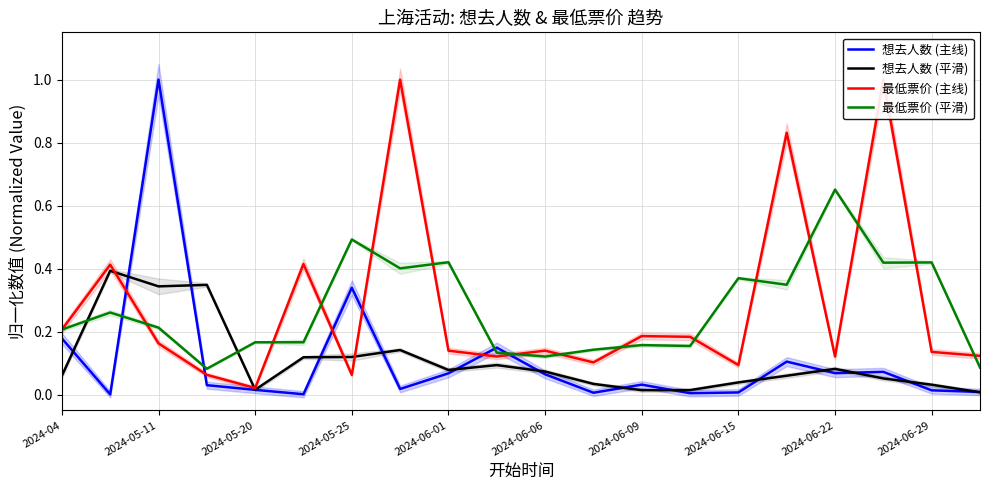

Is this an area chart (filled region under the line)?

No